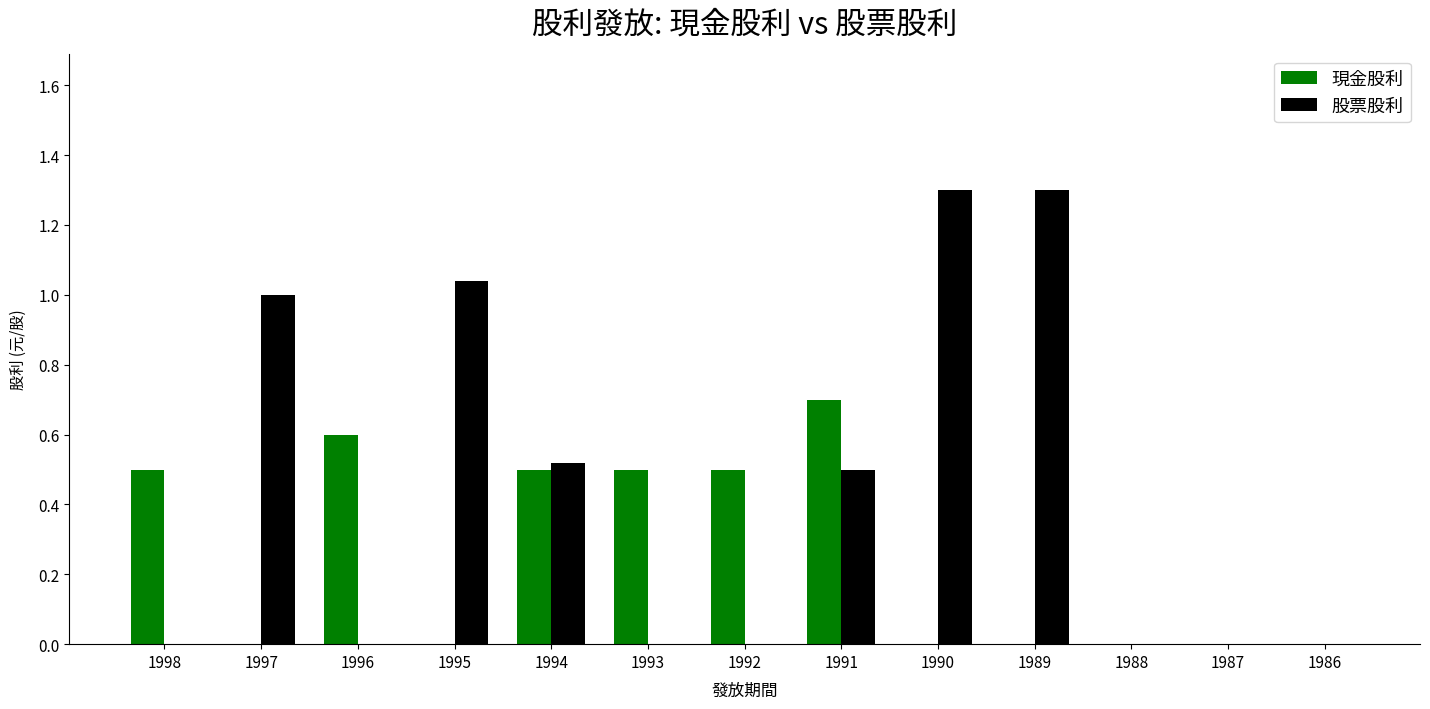

Which series has the largest total across all categories?

股票股利